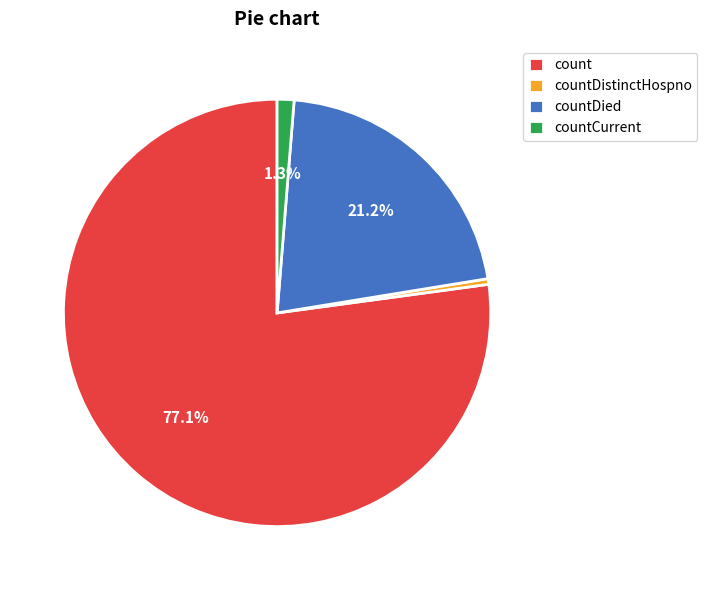

Approximately how many times larger is the value at count compared to countDied?

3.6